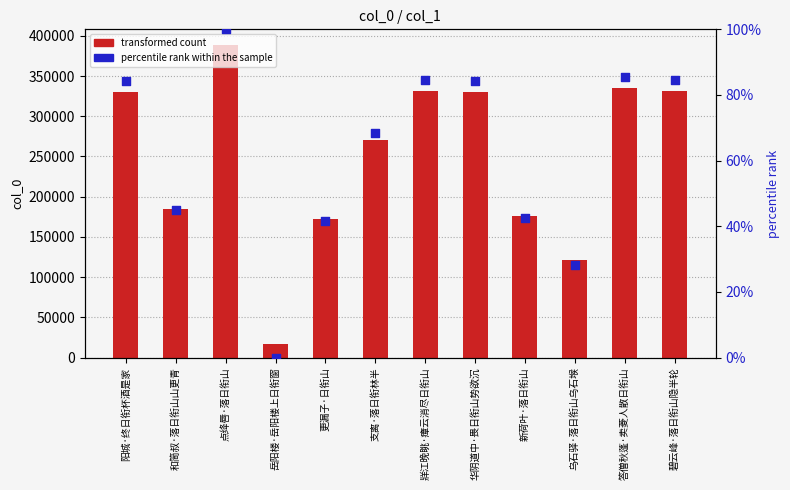

What is the total value across all series at 点绛唇·落日衔山?

388697.0